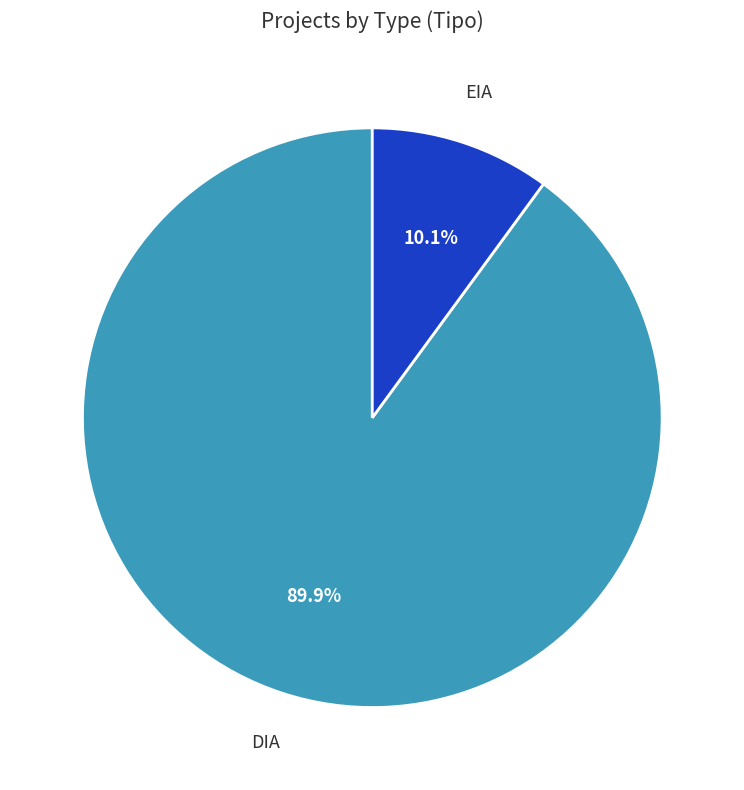

Count the number of slices in the pie.

2